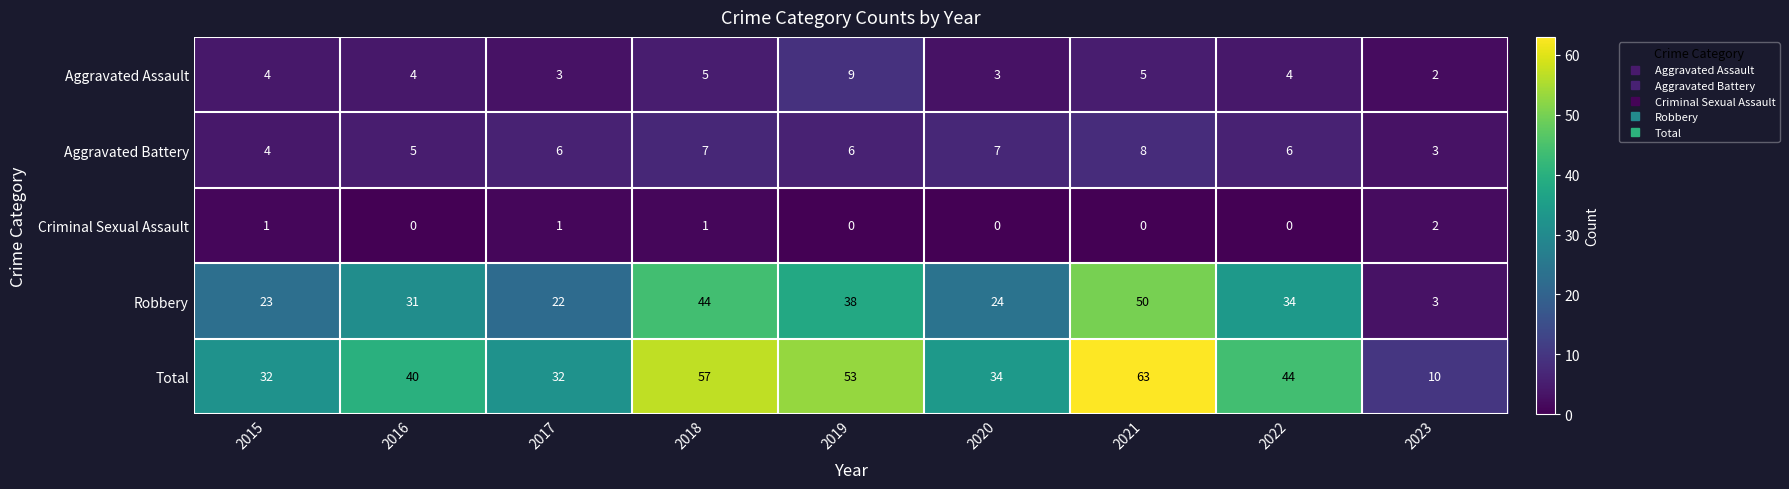

Which series has the largest total across all categories?

Total